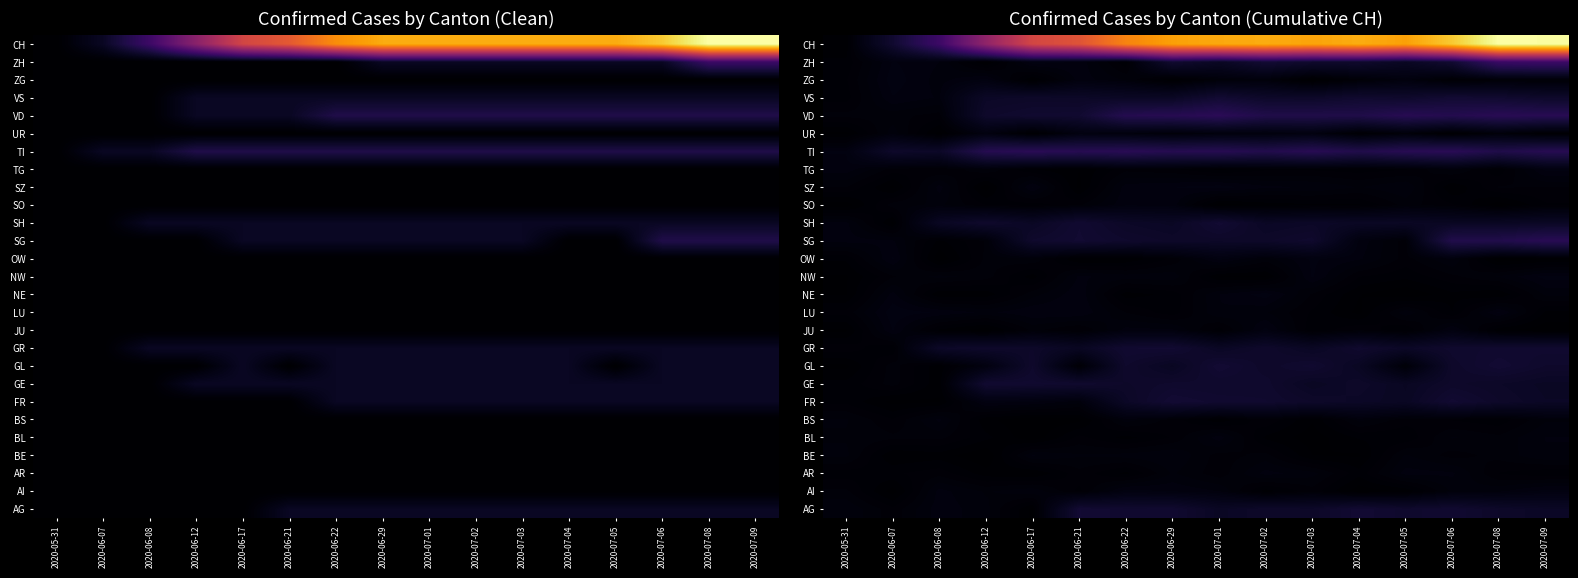

What is the difference between the SZ values at 2020-07-04 and 2020-06-29?

0.1